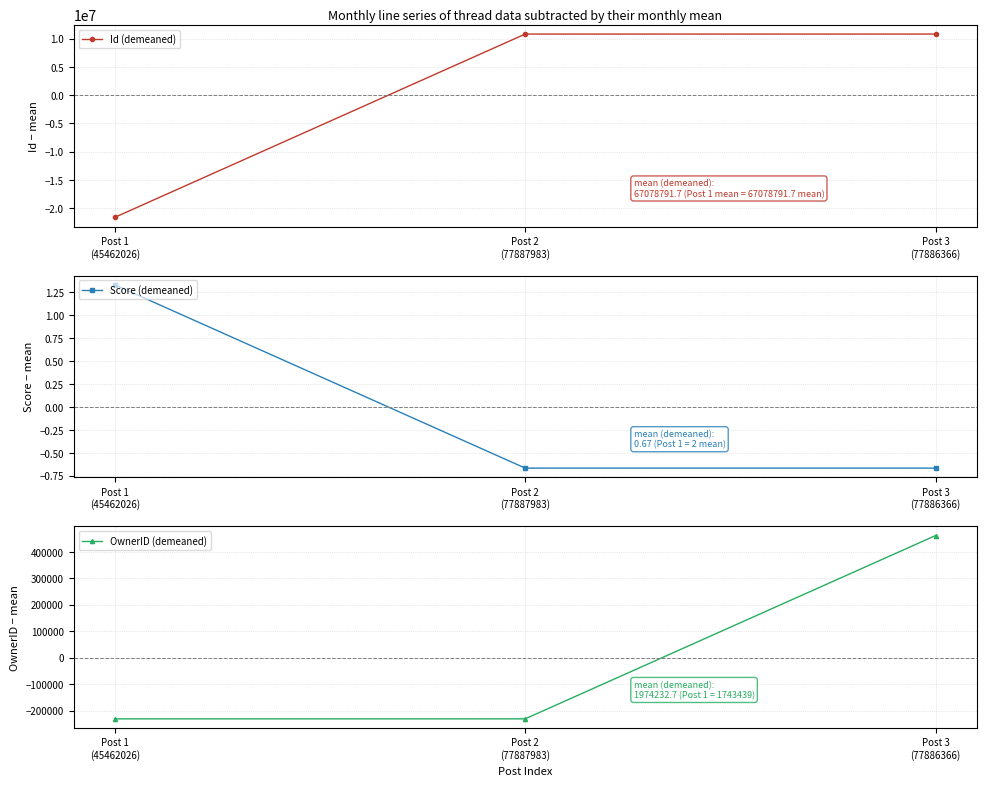

What is the difference between the Score (demeaned) values at Post 1
(45462026) and Post 2
(77887983)?

2.0